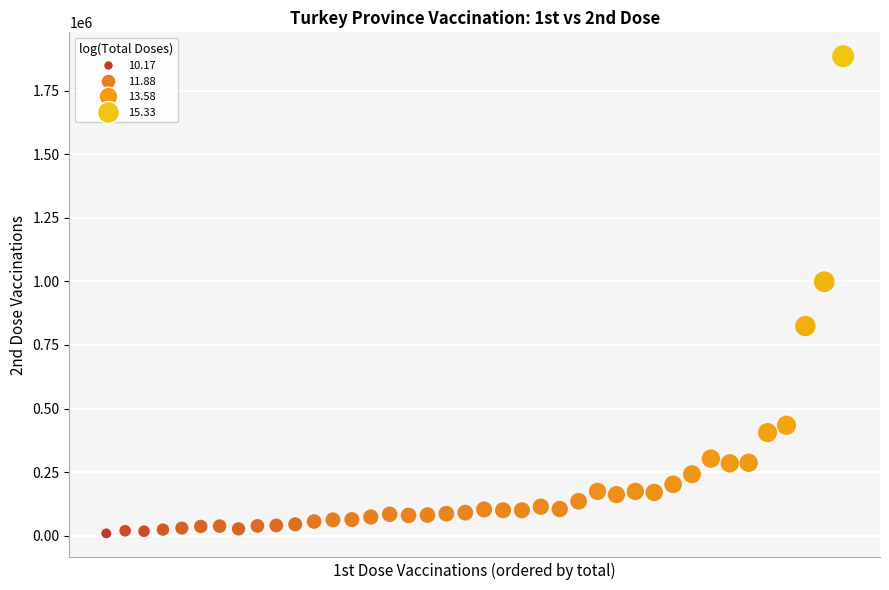

What Y value in the scatter plot is closest to 947369?

998722